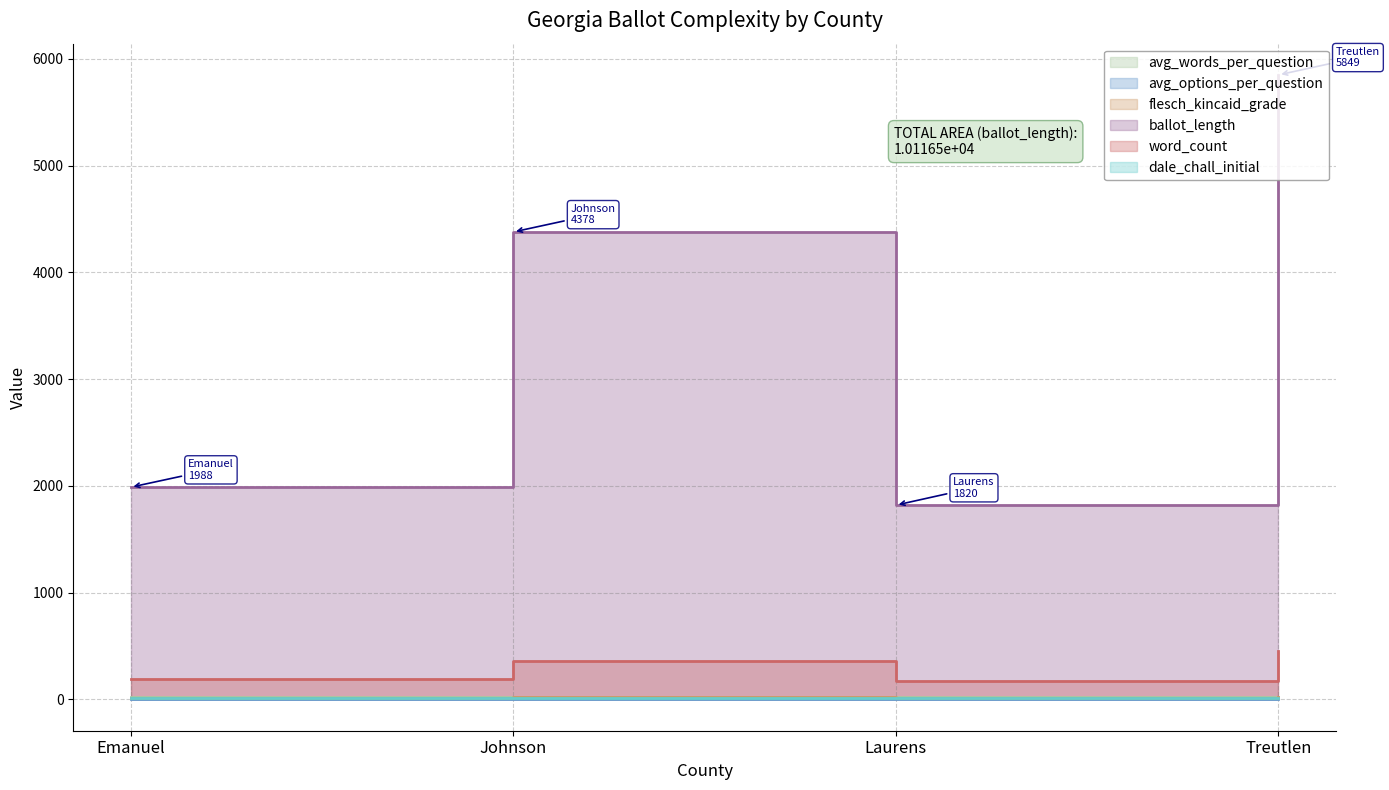

List the labels in order of avg_options_per_question value, largest first.

Emanuel, Laurens, Treutlen, Johnson